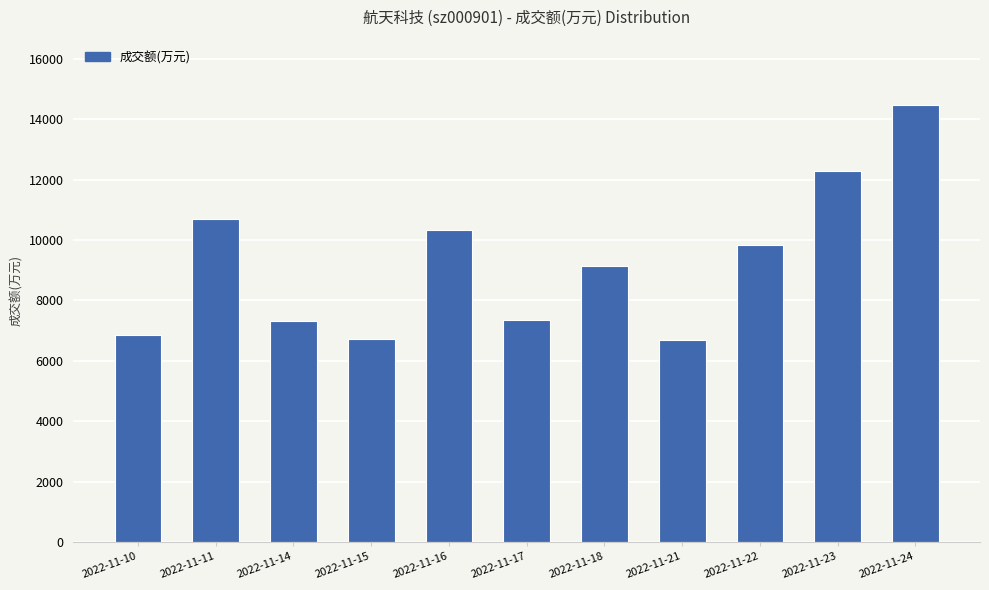

What is the difference between the second highest and second lowest values?

5591